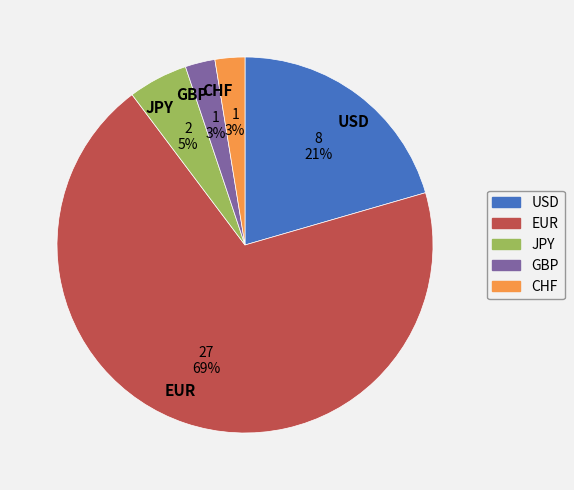

To the nearest percent, what is the average slice percentage?

20%